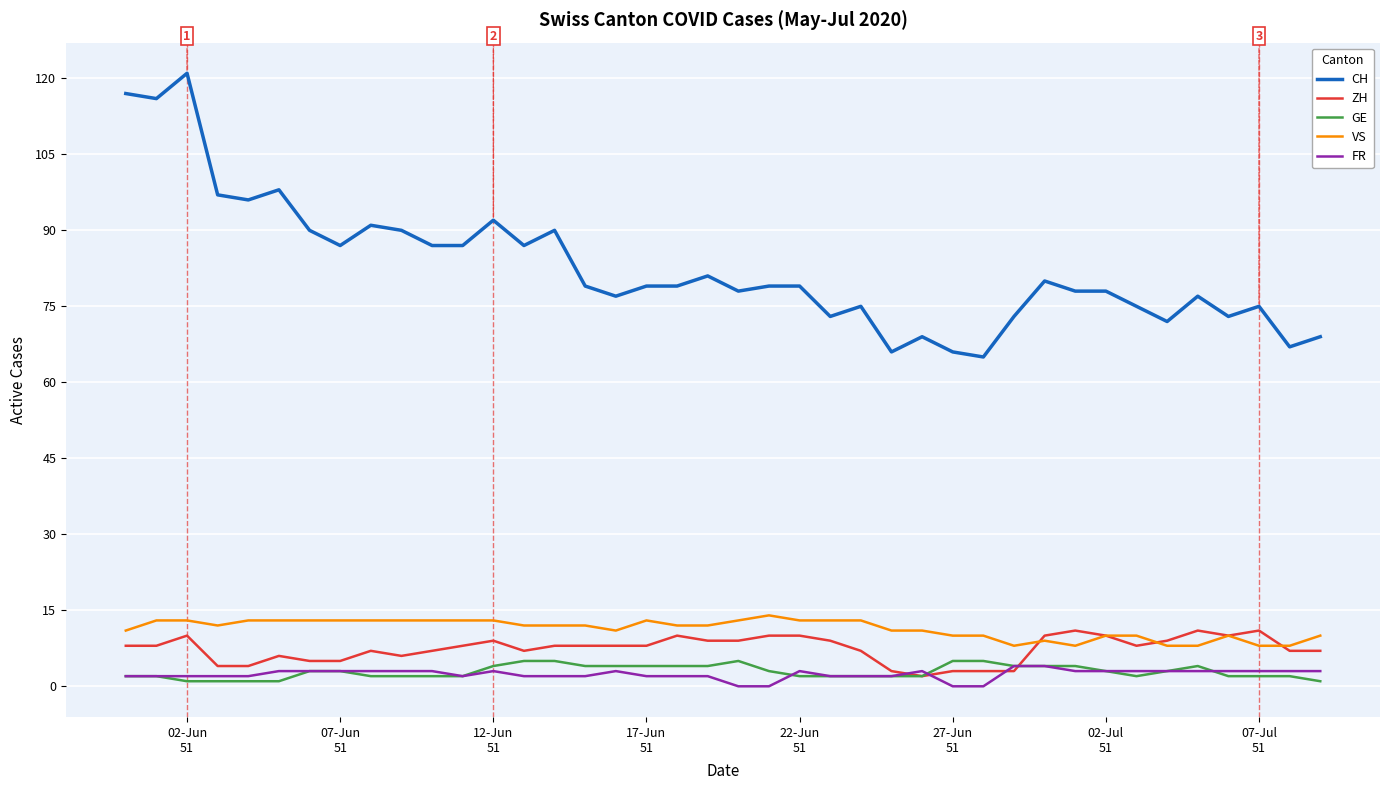

What is the maximum value shown in the chart?

121